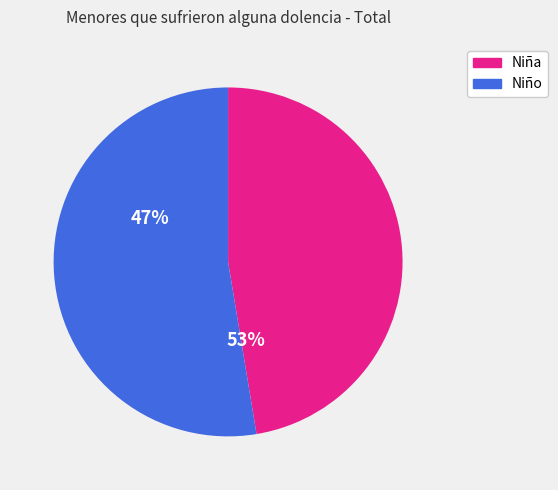

Which slice is the largest?

Niño